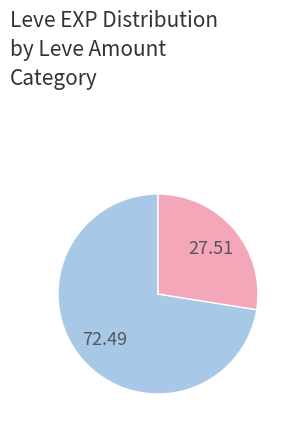

Count the number of slices in the pie.

2